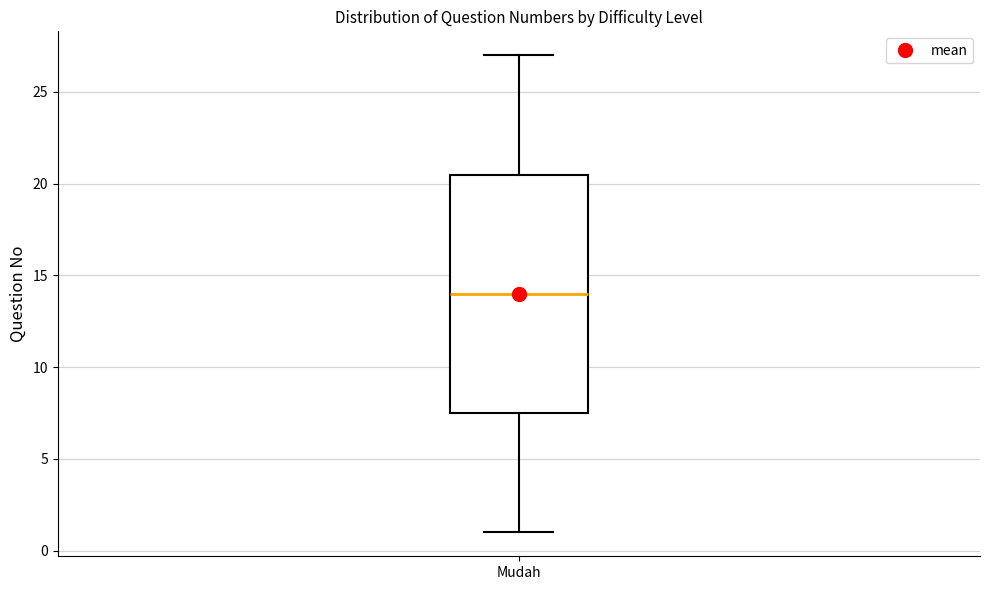

Where is the upper edge of the box for Mudah on the y-axis? The values are not printed on the chart, so give them approximately, as read against the axis.

20.5